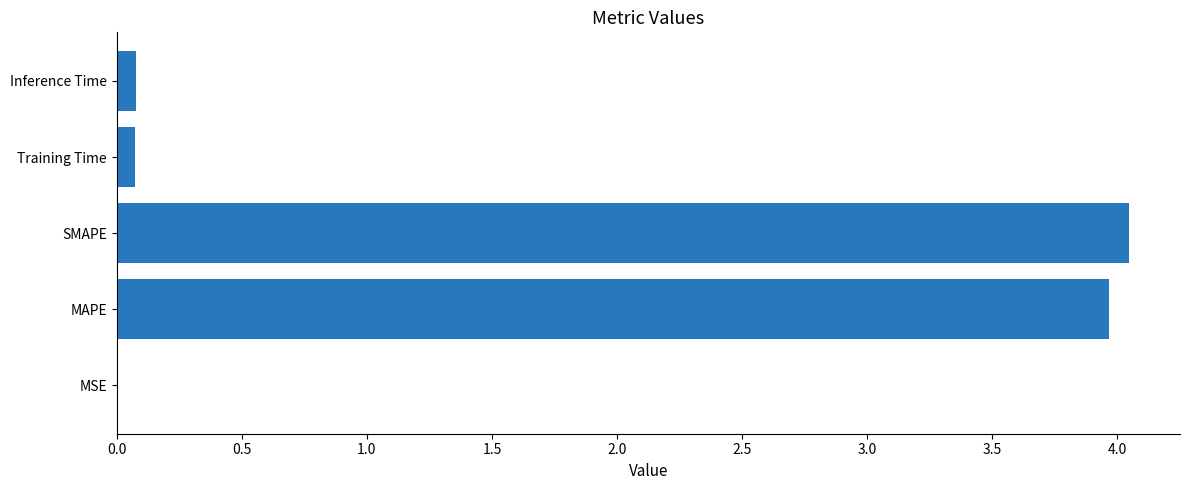

True or false: the data shows 0.1 at Inference Time.

True